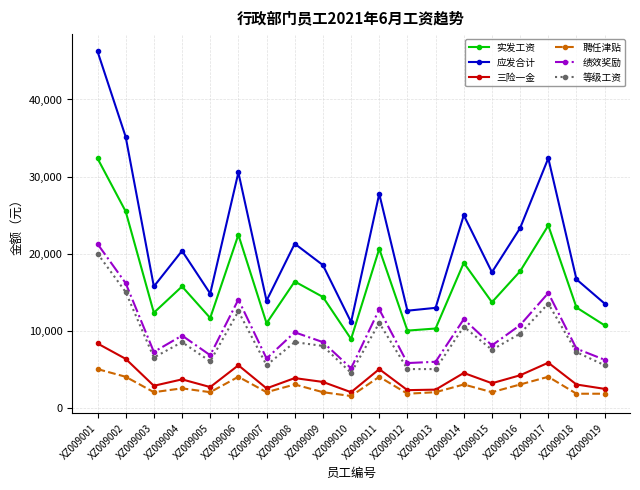

Which category has the lowest value in the 应发合计 series?

XZ009010